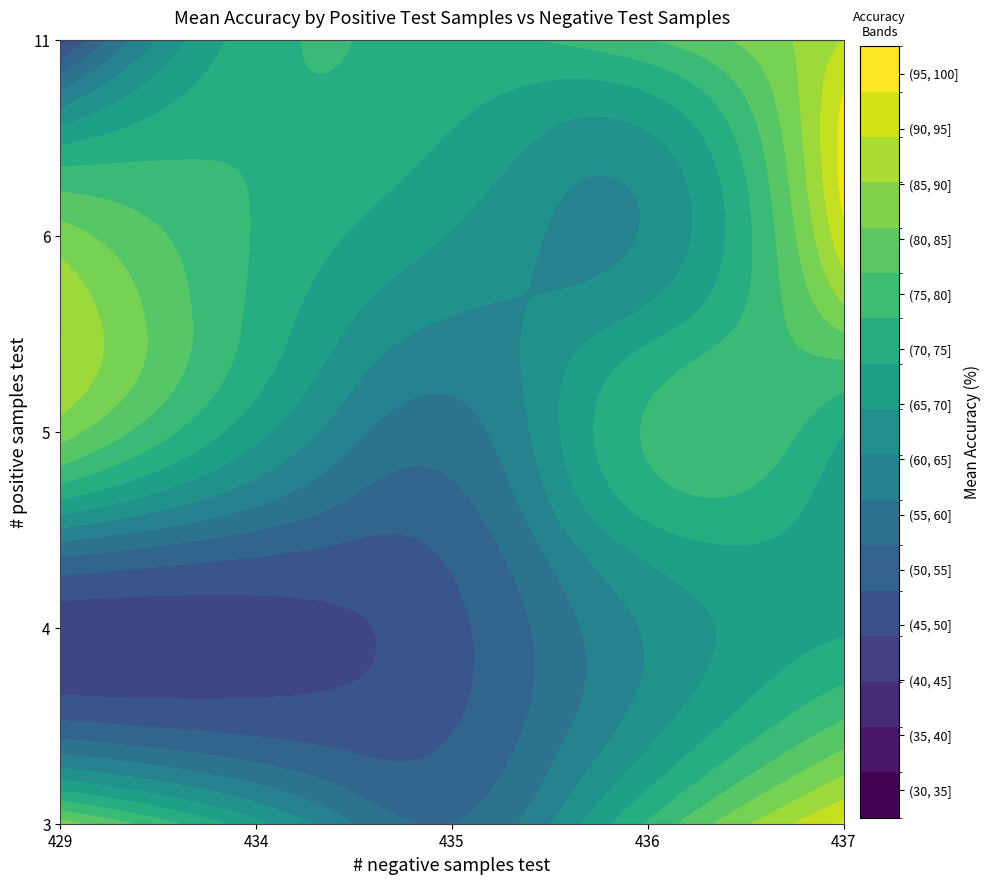

At 429, list the series in order from smallest to largest.

4, 11, 3, 5, 6